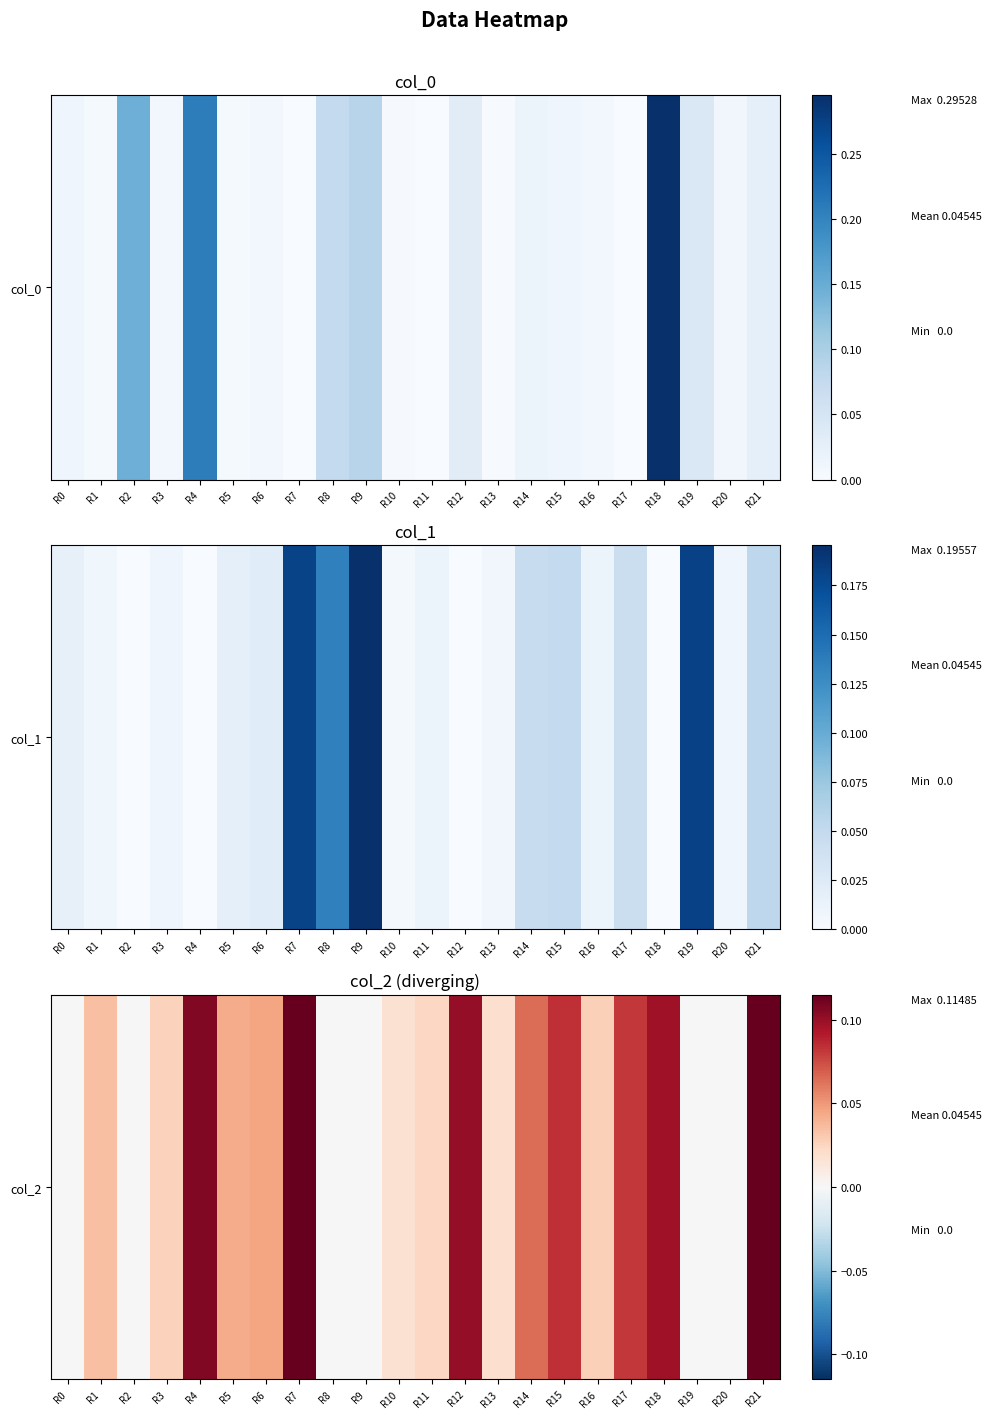

Is it true that the value at R6 is 0.0?

False